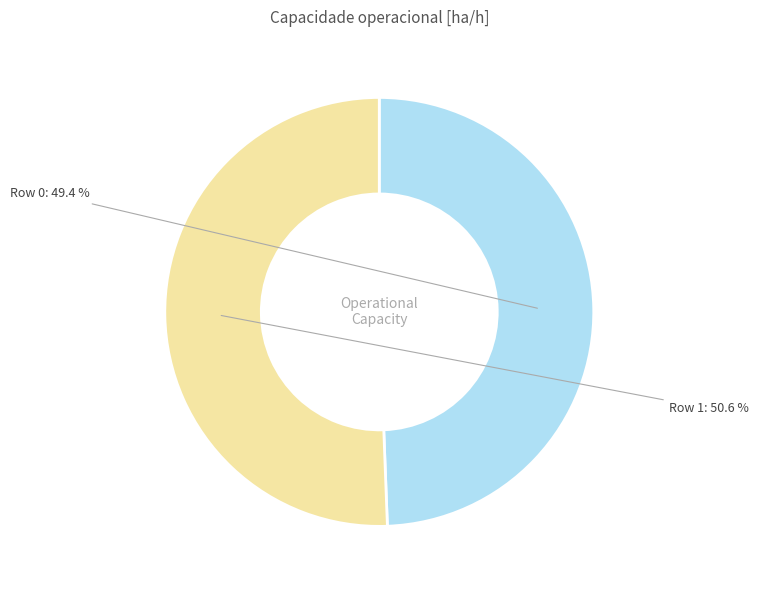

Does Row 0 account for over 50% of the chart?

No